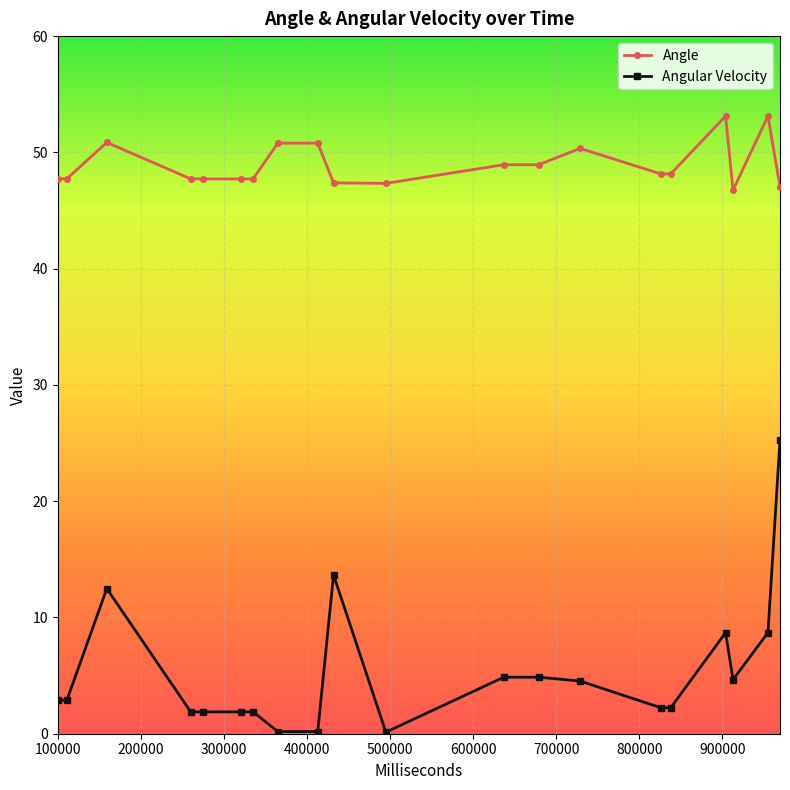

At how many categories does at least one series exceed 36?

20